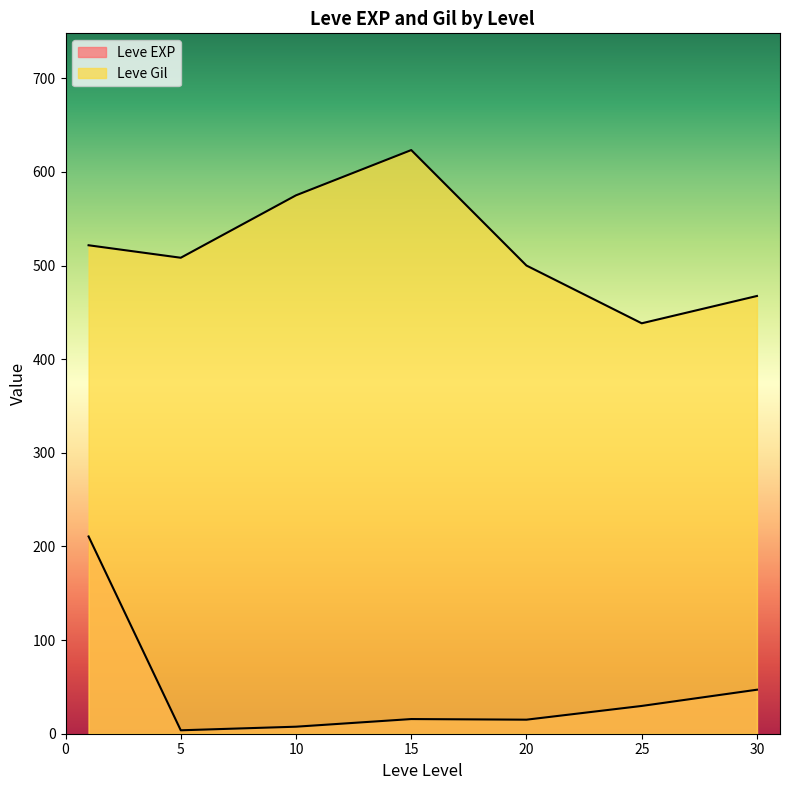

At which category is the sum across all series the highest?

1